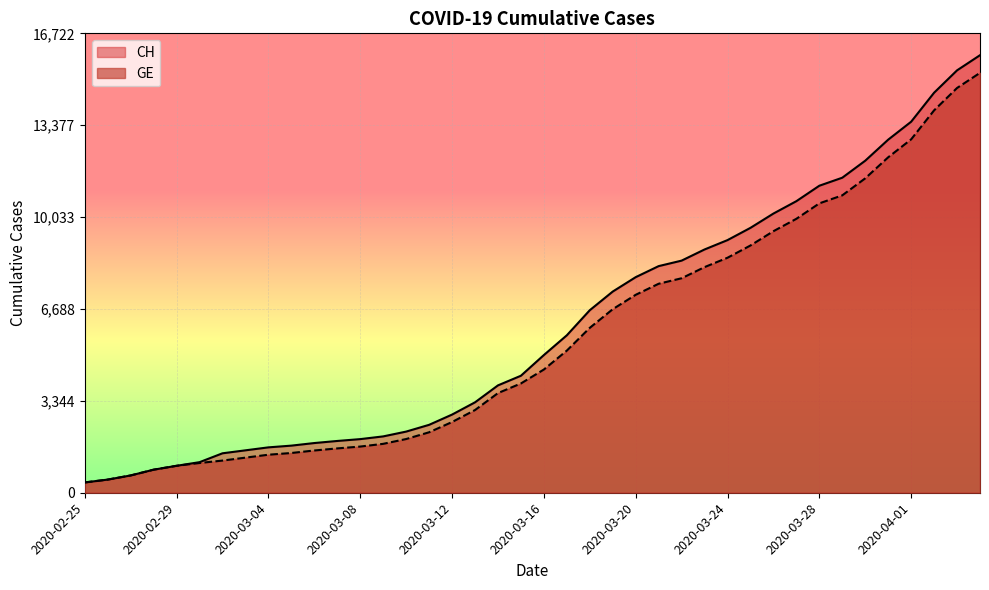

True or false: CH and GE intersect in this chart.

False